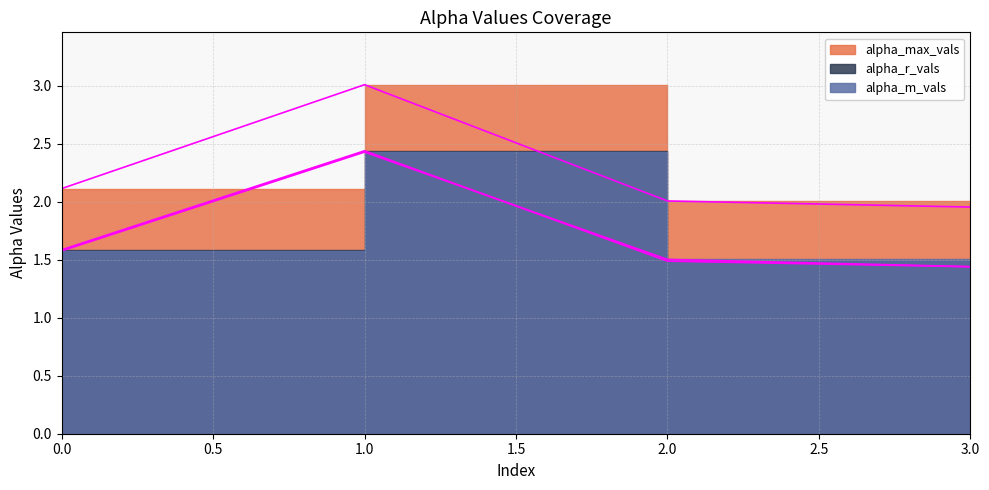

True or false: alpha_r_vals and alpha_max_vals intersect in this chart.

False